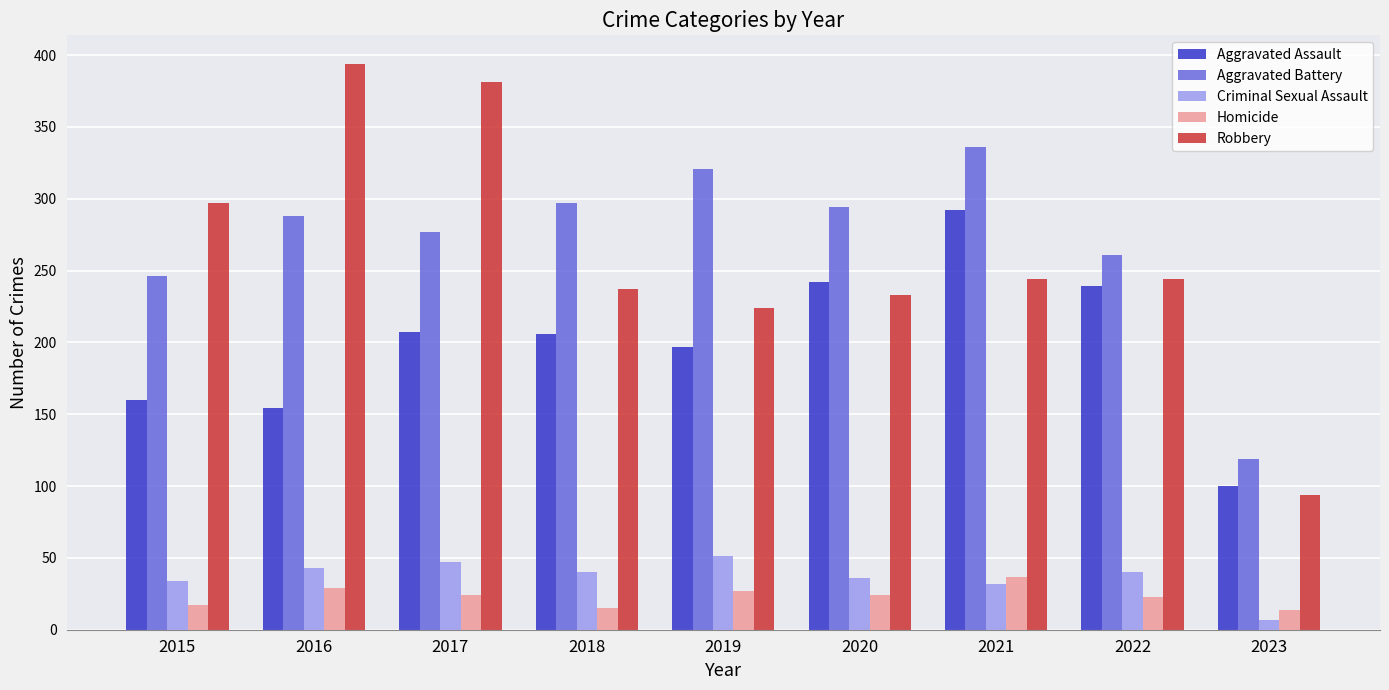

At how many categories does at least one series exceed 165?

8